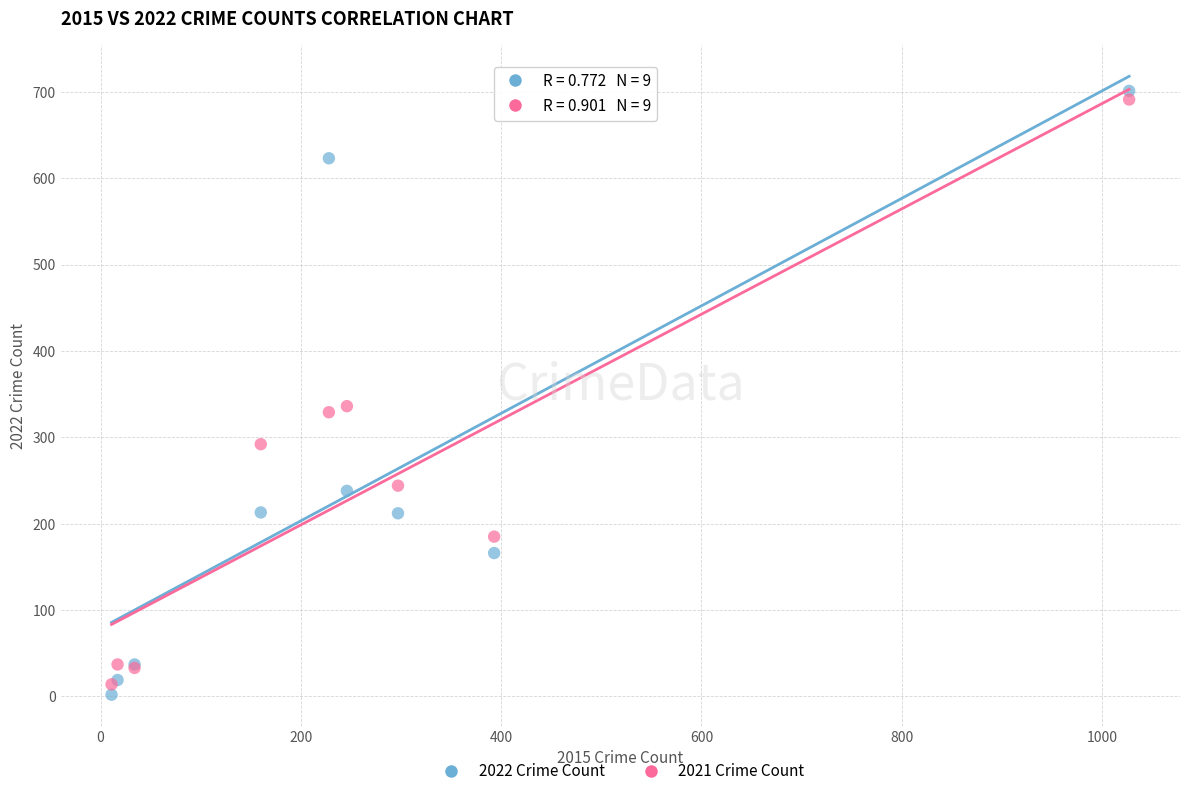

What are all the series names shown in the legend?

2022 Crime Count, 2021 Crime Count